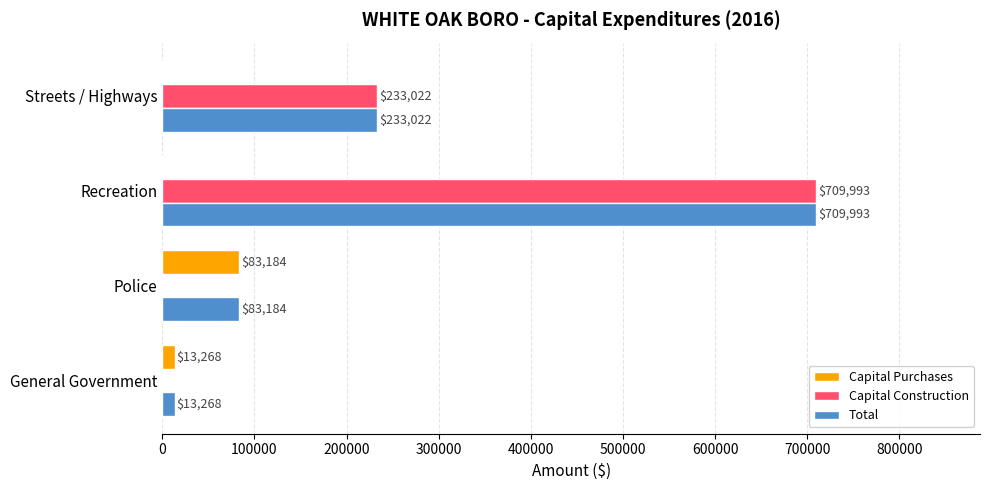

Which series has the largest total across all categories?

Total